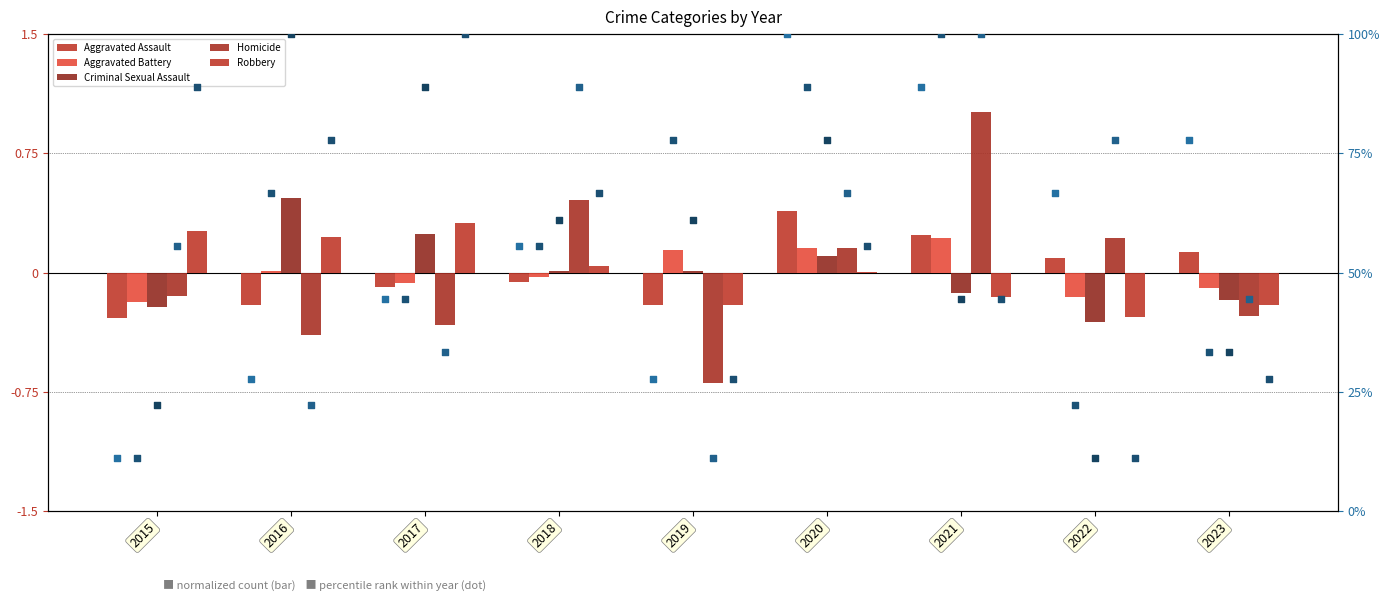

What is the total value across all series at 2022?

-0.4